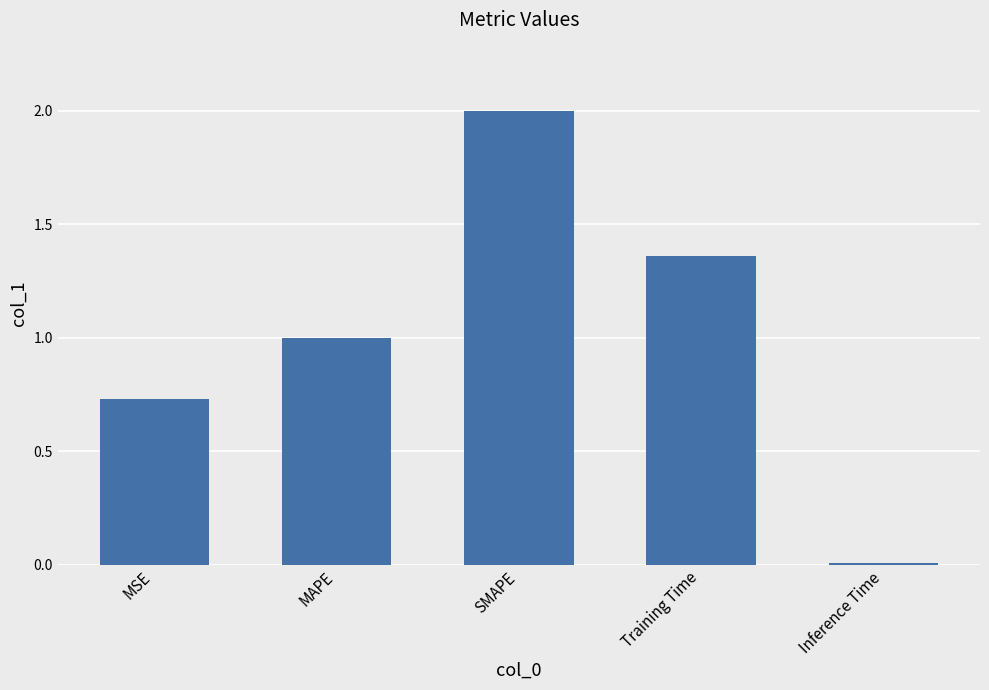

Rank the categories by value from highest to lowest.

SMAPE, Training Time, MAPE, MSE, Inference Time